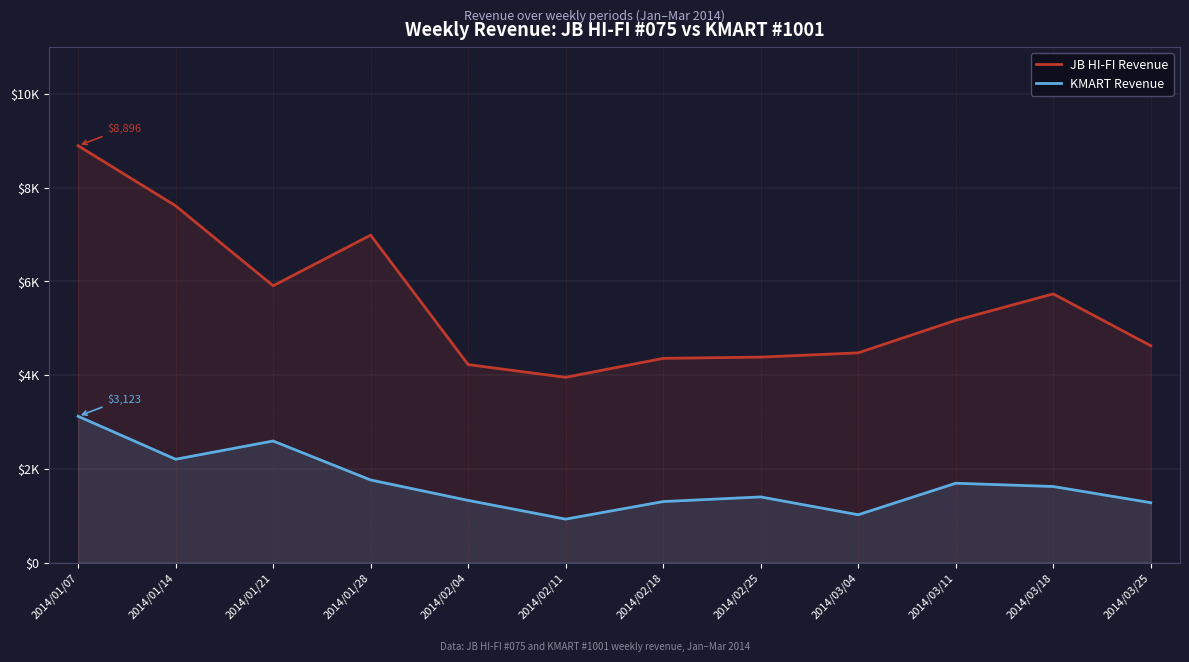

What are all the series names shown in the legend?

JB HI-FI Revenue, KMART Revenue